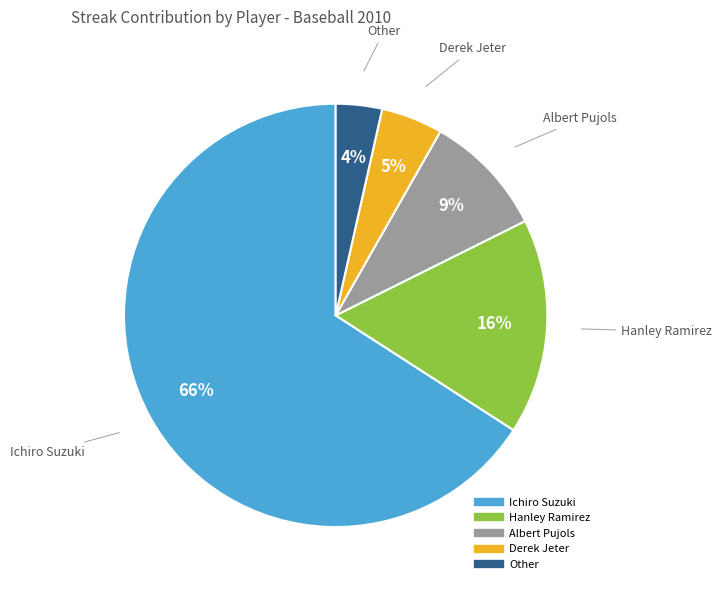

To the nearest percent, what is the difference between the largest and smallest slice percentages?

62%